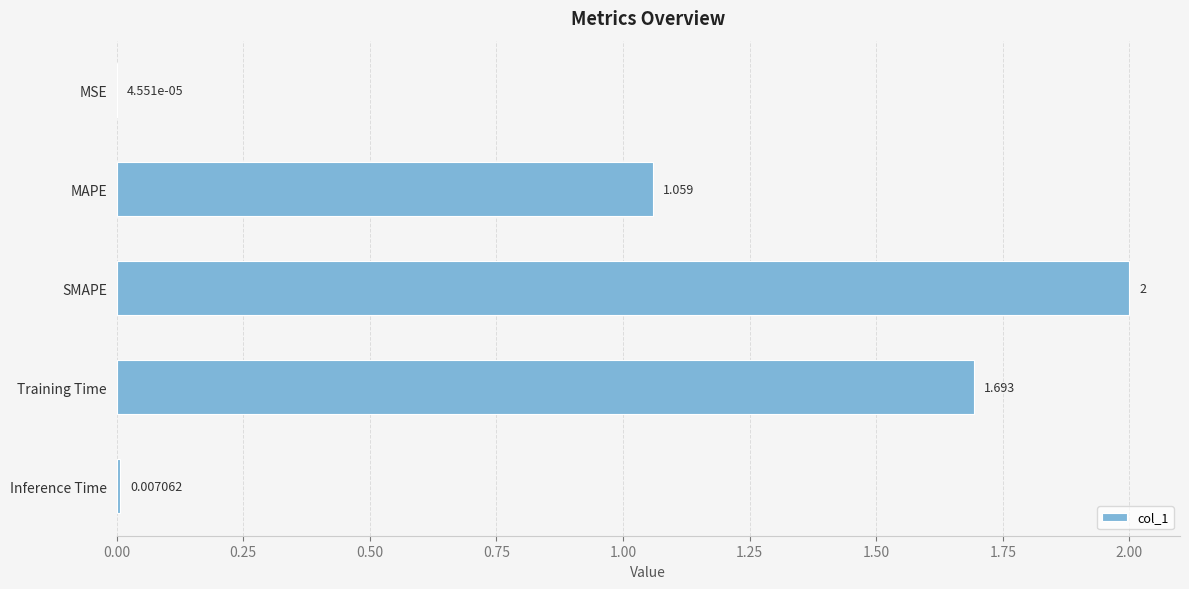

Which has a higher value, Inference Time or MSE?

Inference Time